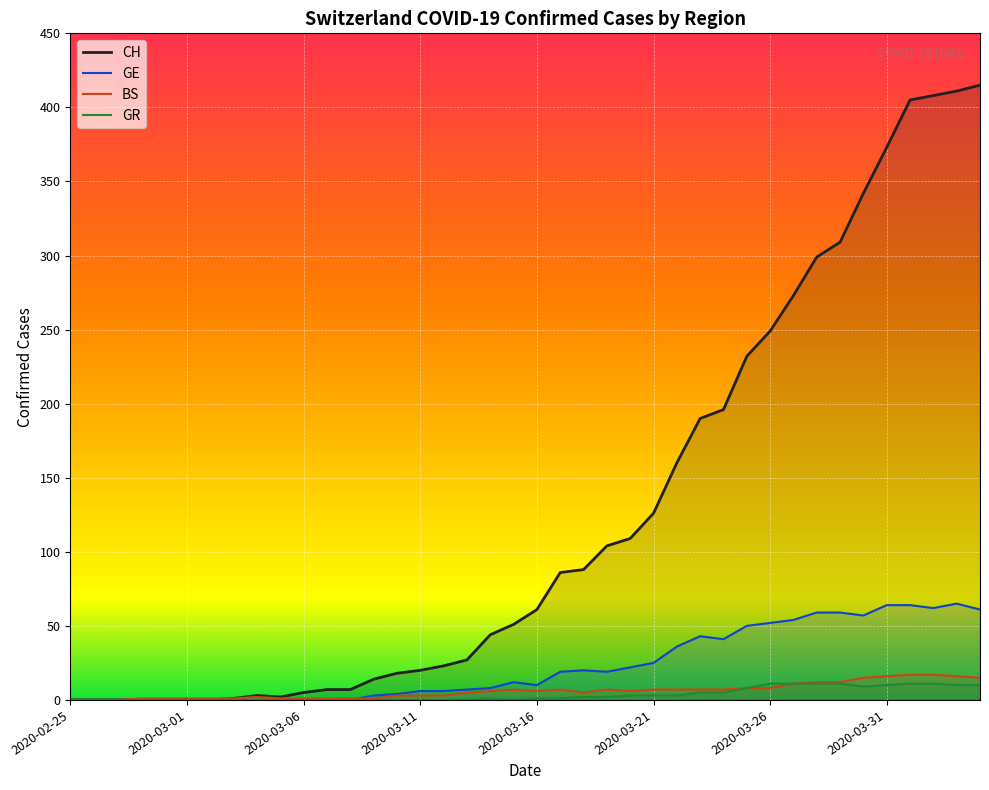

Between 31 and 39, which series saw the biggest shift?

CH